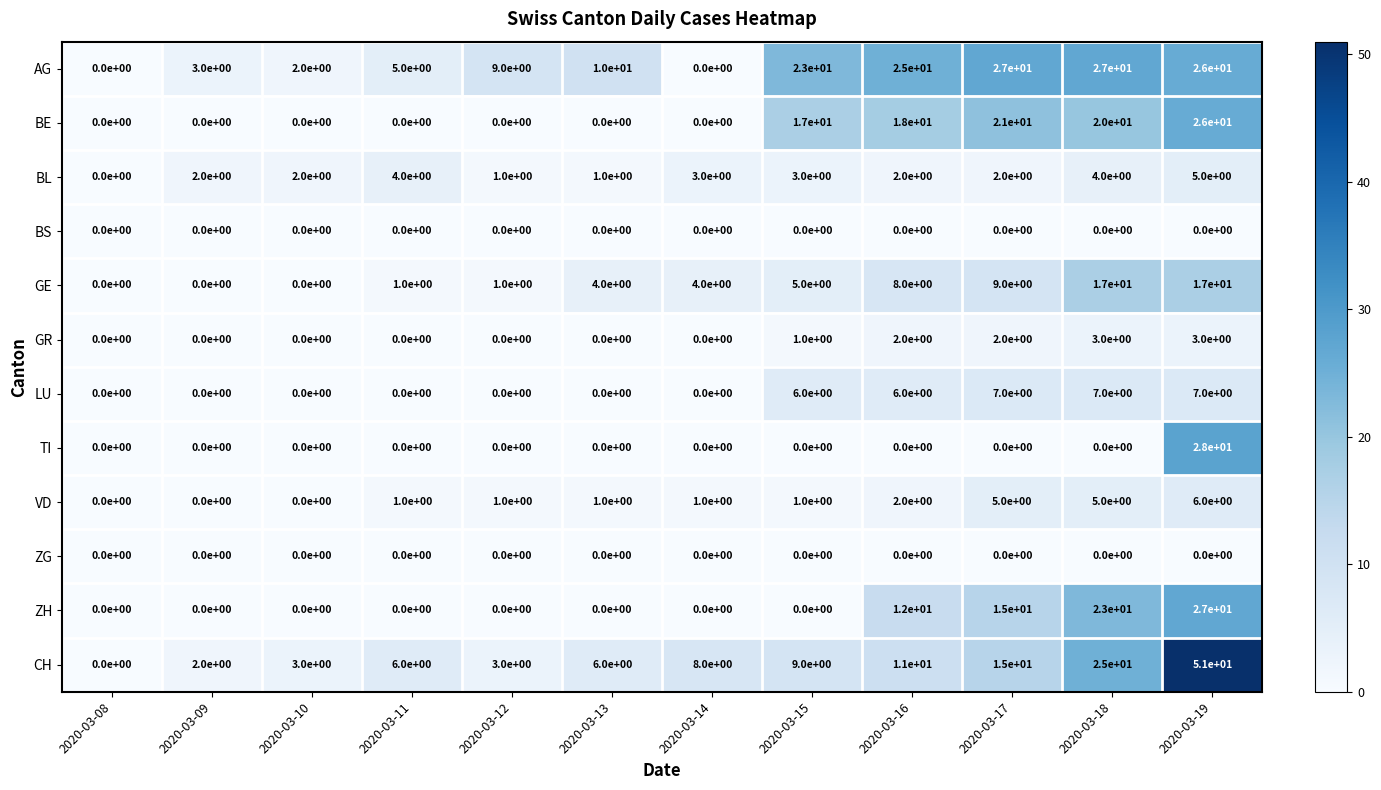

What is the greatest value displayed?

51